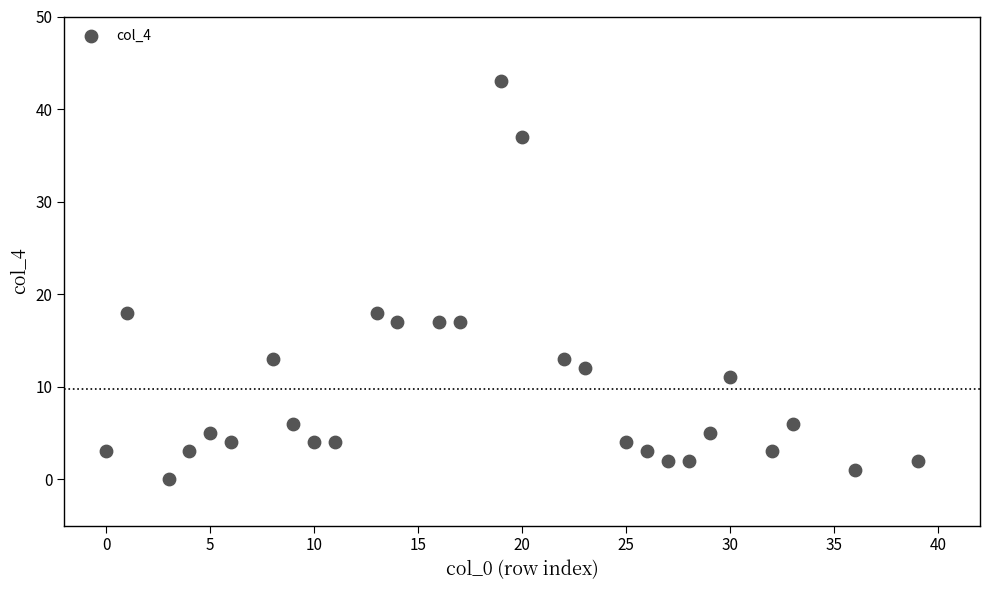

What is the range of X values (max minus min)?

39